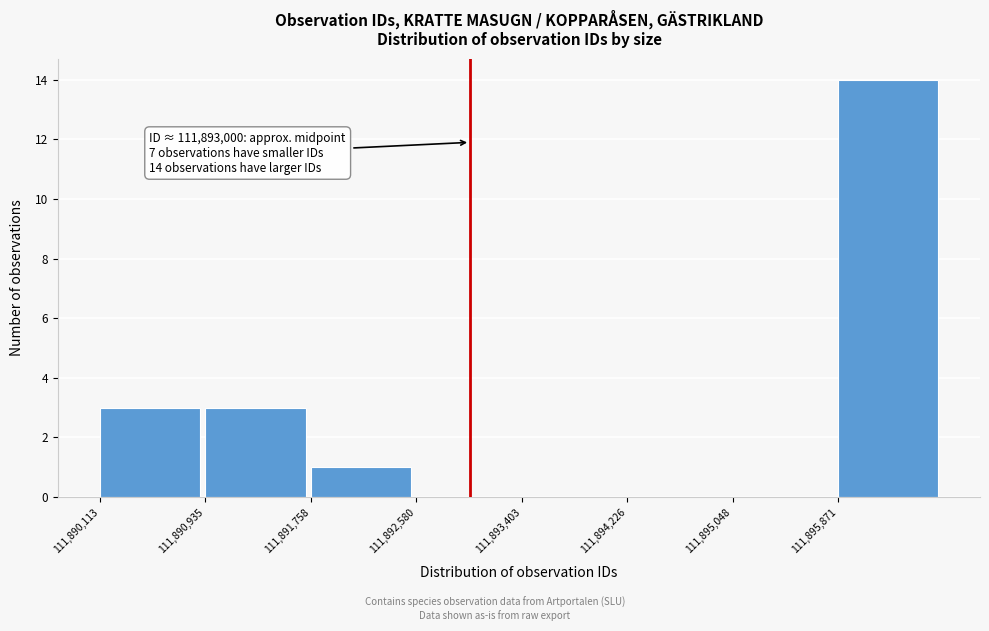

Over which range of the x-axis is the bar tallest?

111895900 to 111896700